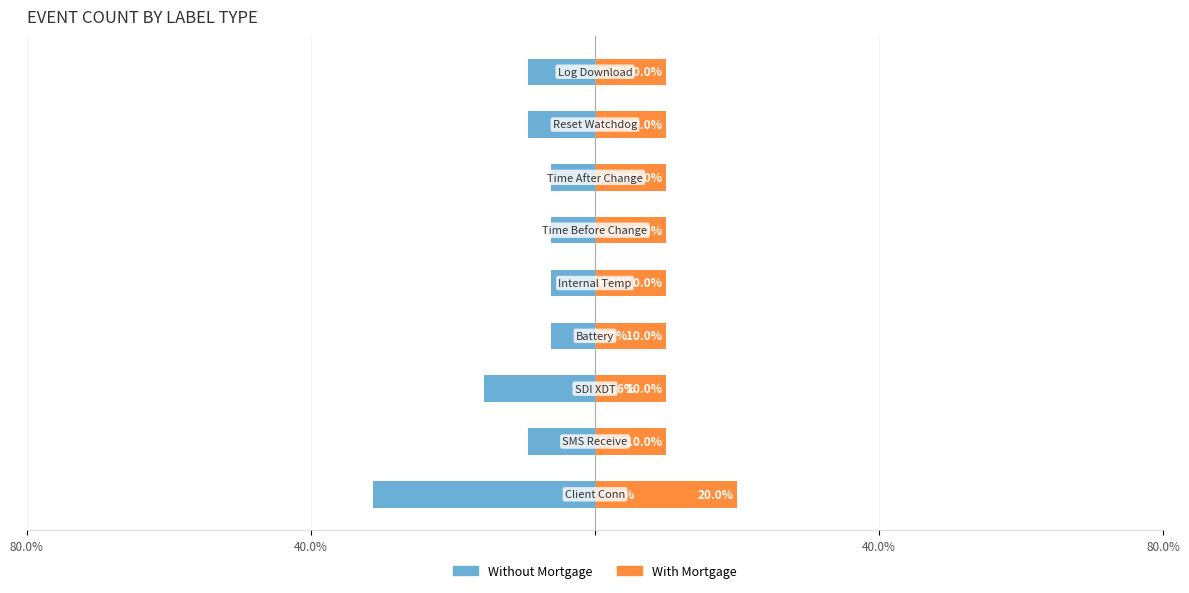

Reading right to left, what are all the values shown in this chart?

Without Mortgage: -9.4	-9.4	-6.2	-6.2	-6.2	-6.2	-15.6	-9.4	-31.2
With Mortgage: 10.0	10.0	10.0	10.0	10.0	10.0	10.0	10.0	20.0